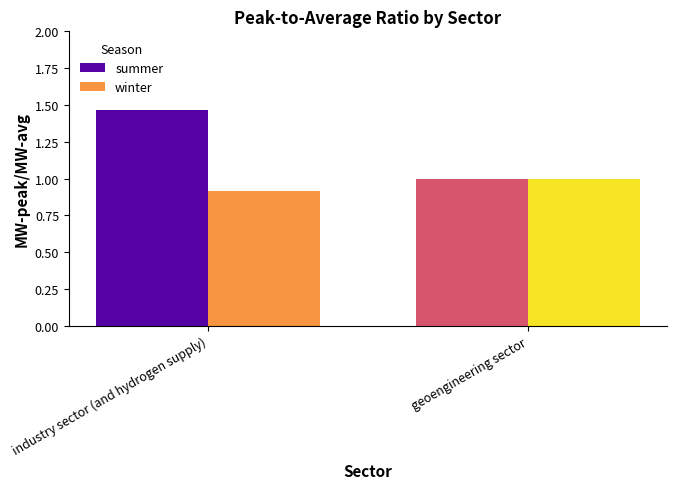

What is the maximum value for winter?

1.0